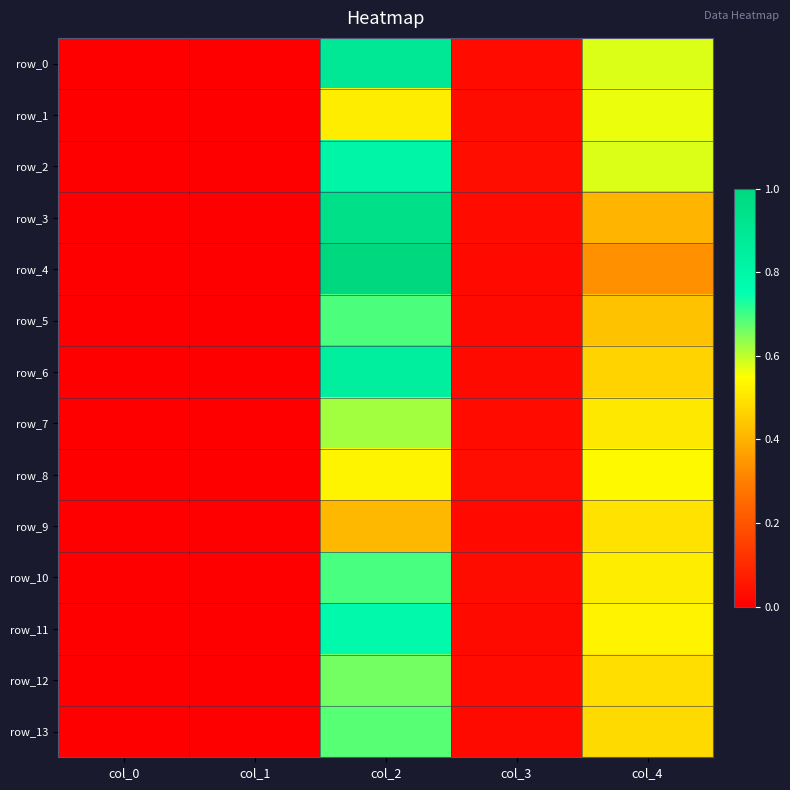

The row_7 series shows 0.0 at col_3. True or false?

False